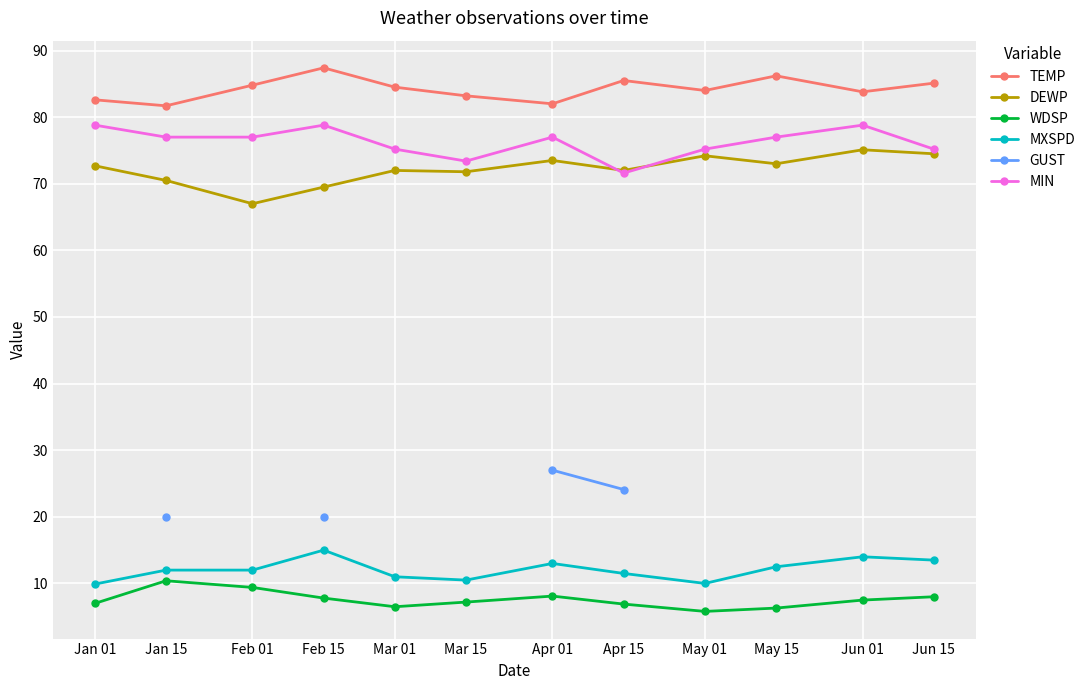

What is the value of the TEMP point at the 9th from the left?

84.0